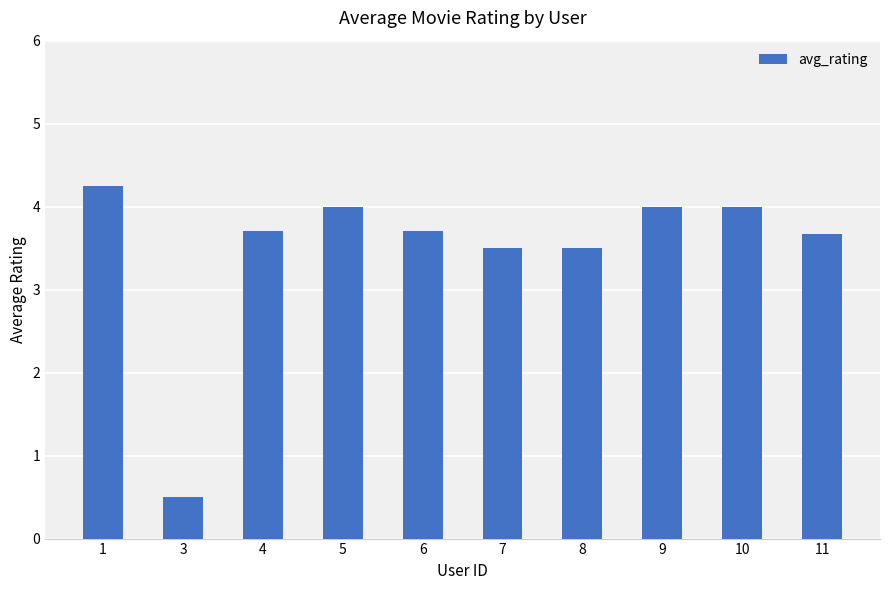

What is the value of the 6th bar from the left?

3.5